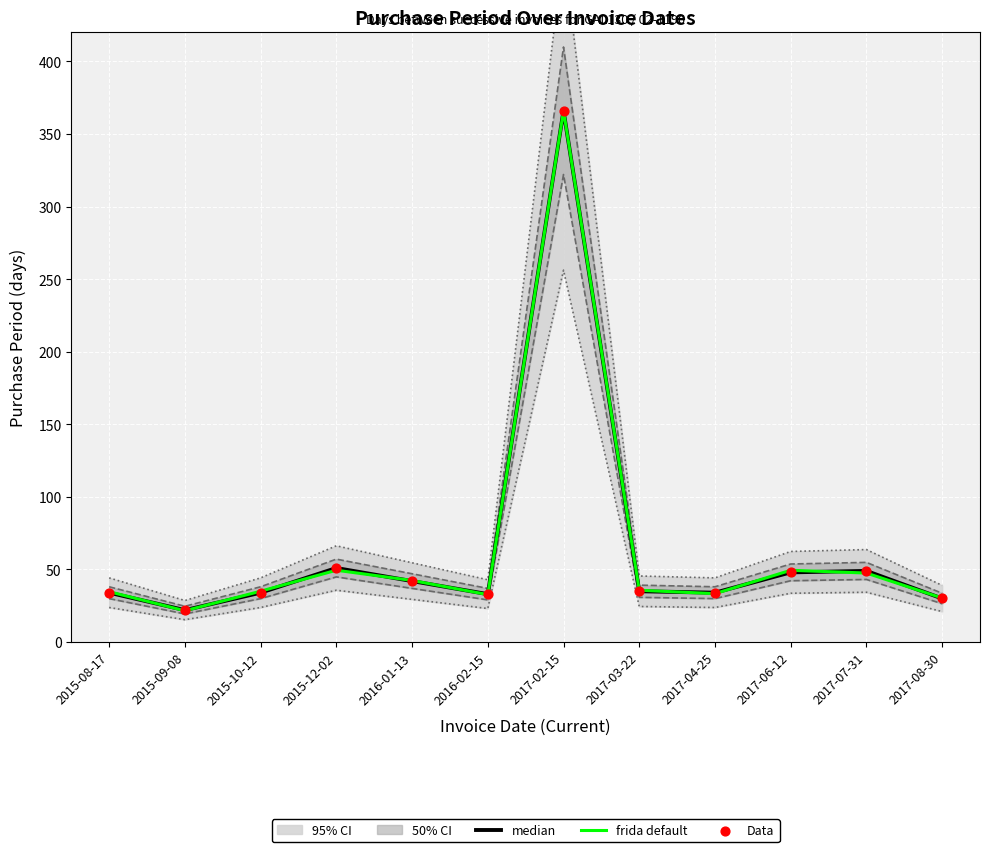

Which series reaches the minimum Y coordinate?

frida default